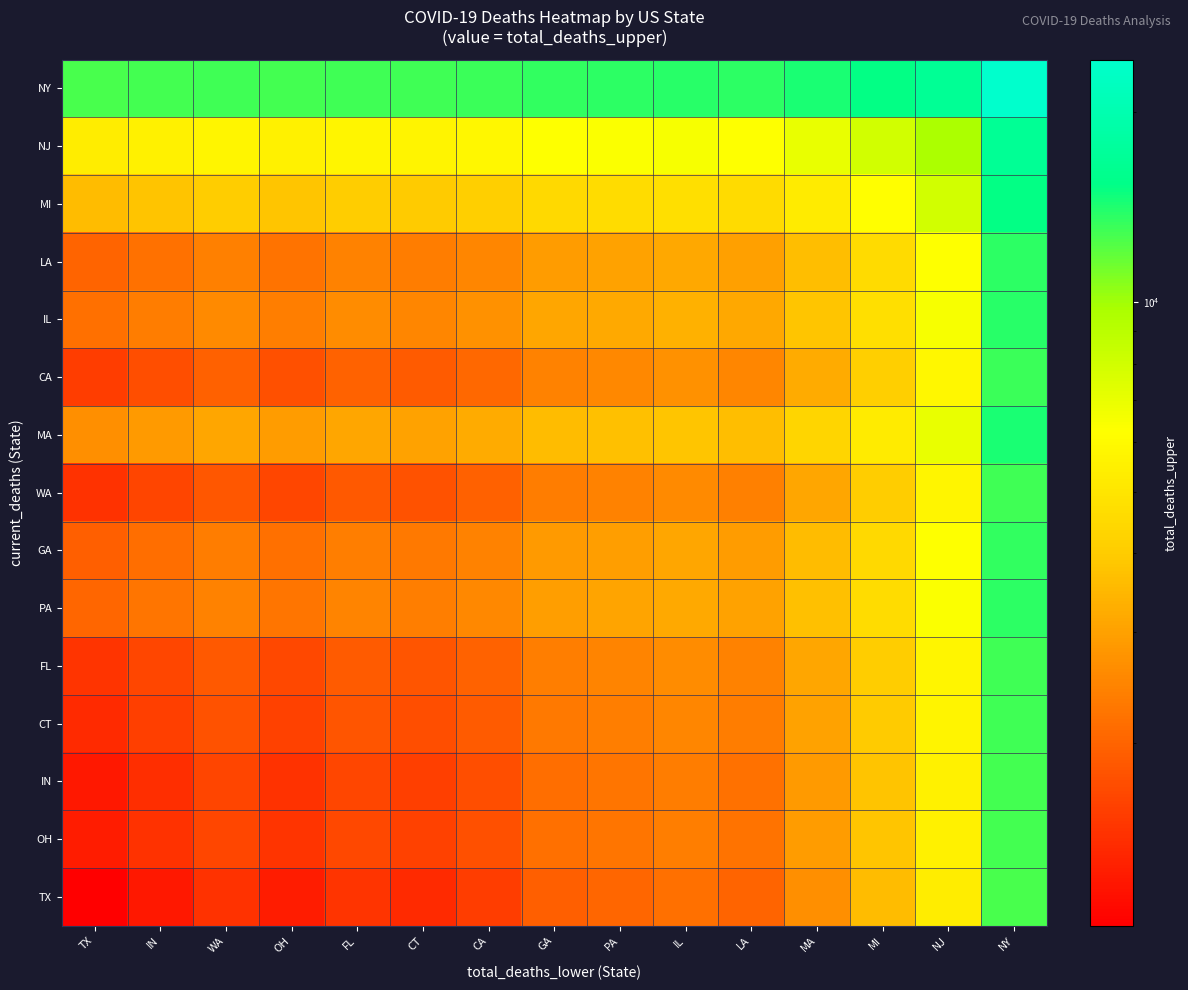

Count the number of categories in the chart.

15